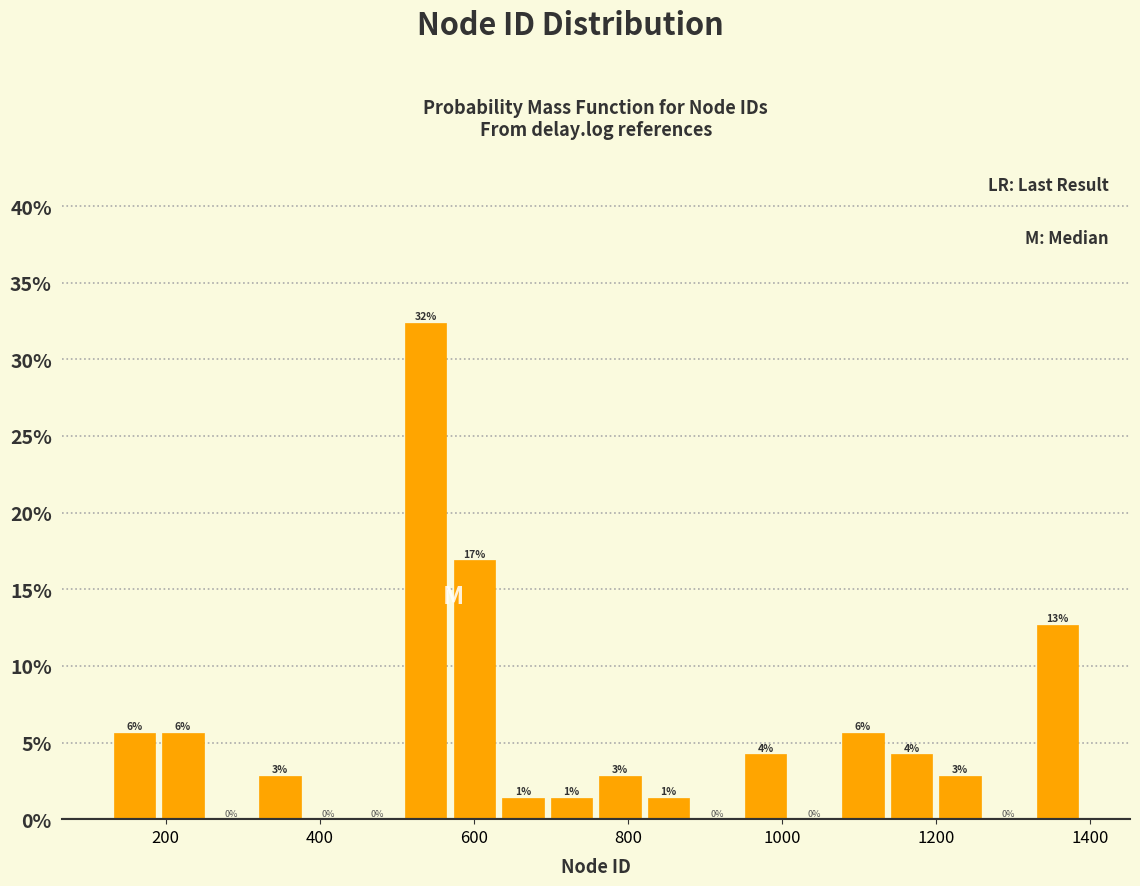

Around what value on the x-axis is the tallest bar? Give the approximate position of its centre, as read against the axis.

540